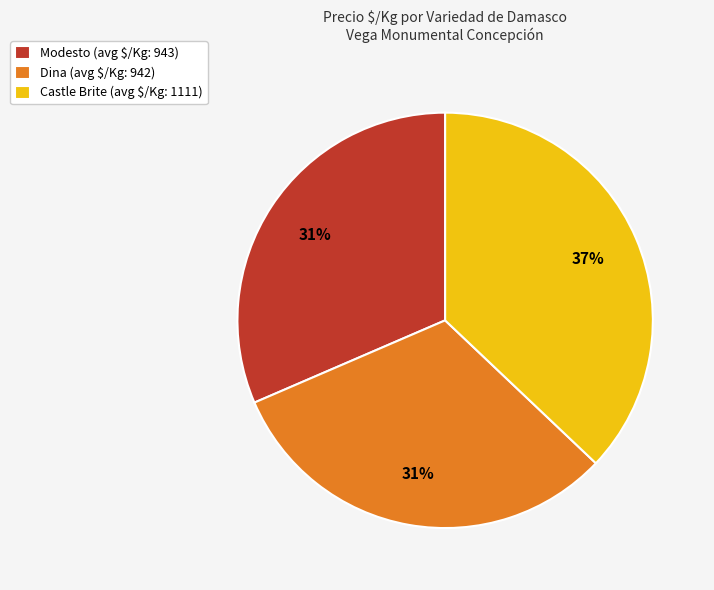

To the nearest percent, what percentage of the pie is Dina?

31%